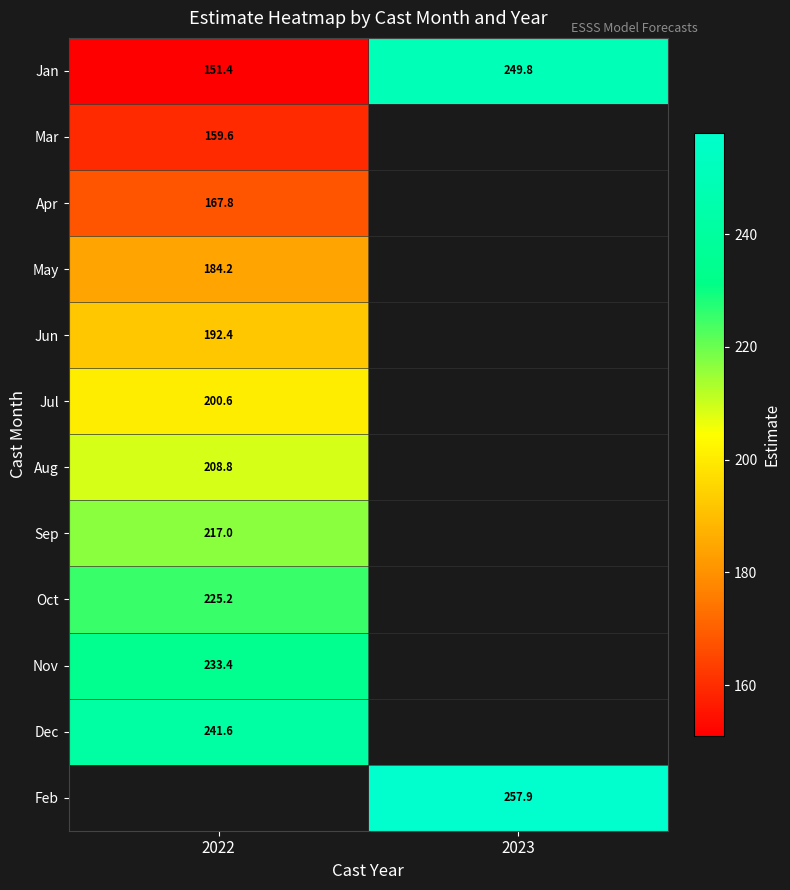

How many series are shown in this chart?

12